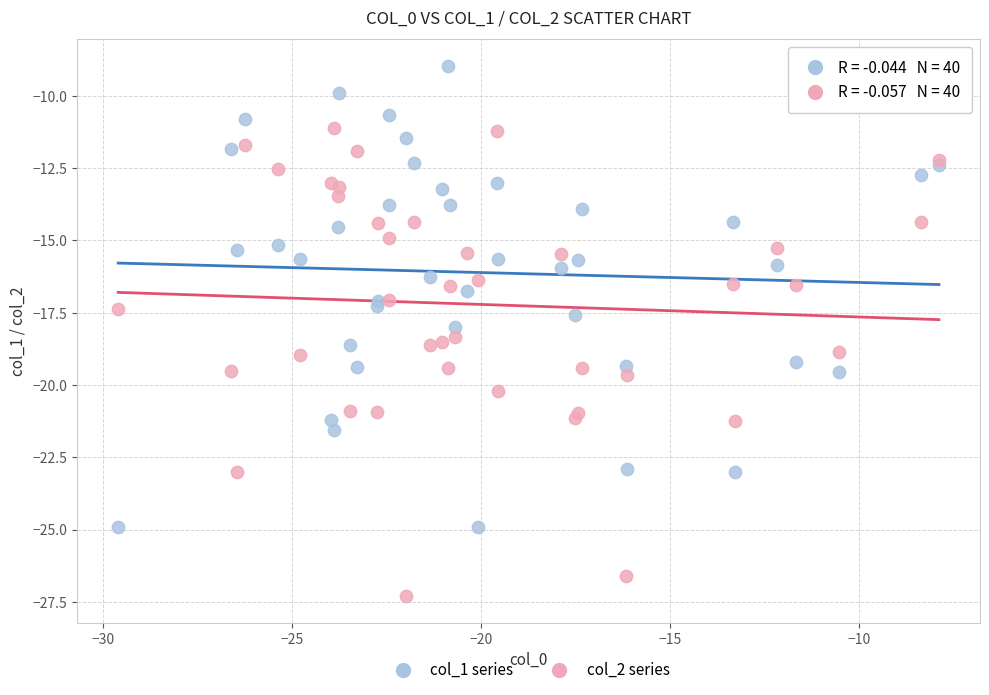

What is the X range (max minus min) for the scatter plot?

21.7